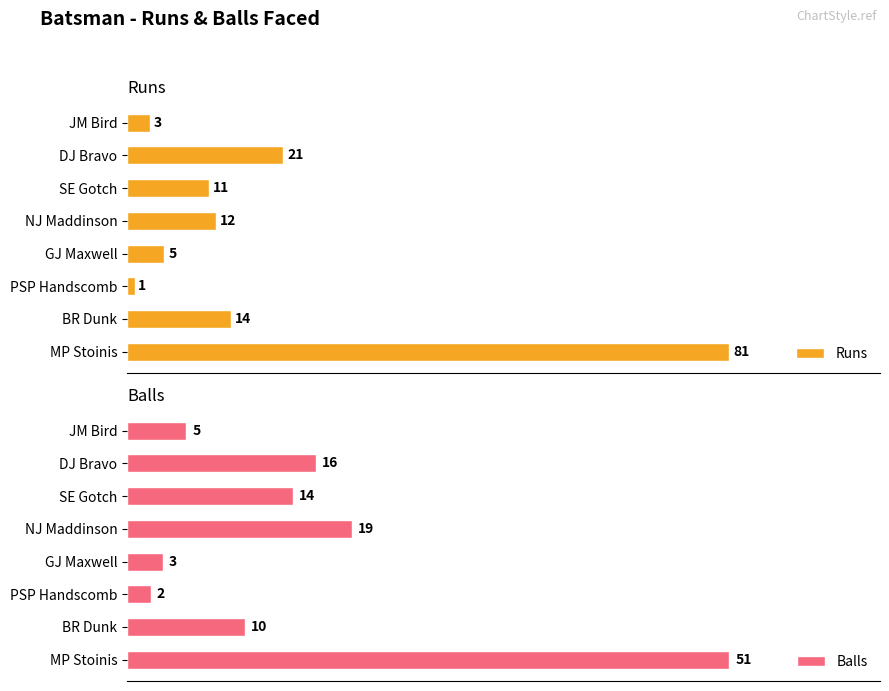

Count the number of categories in the chart.

8